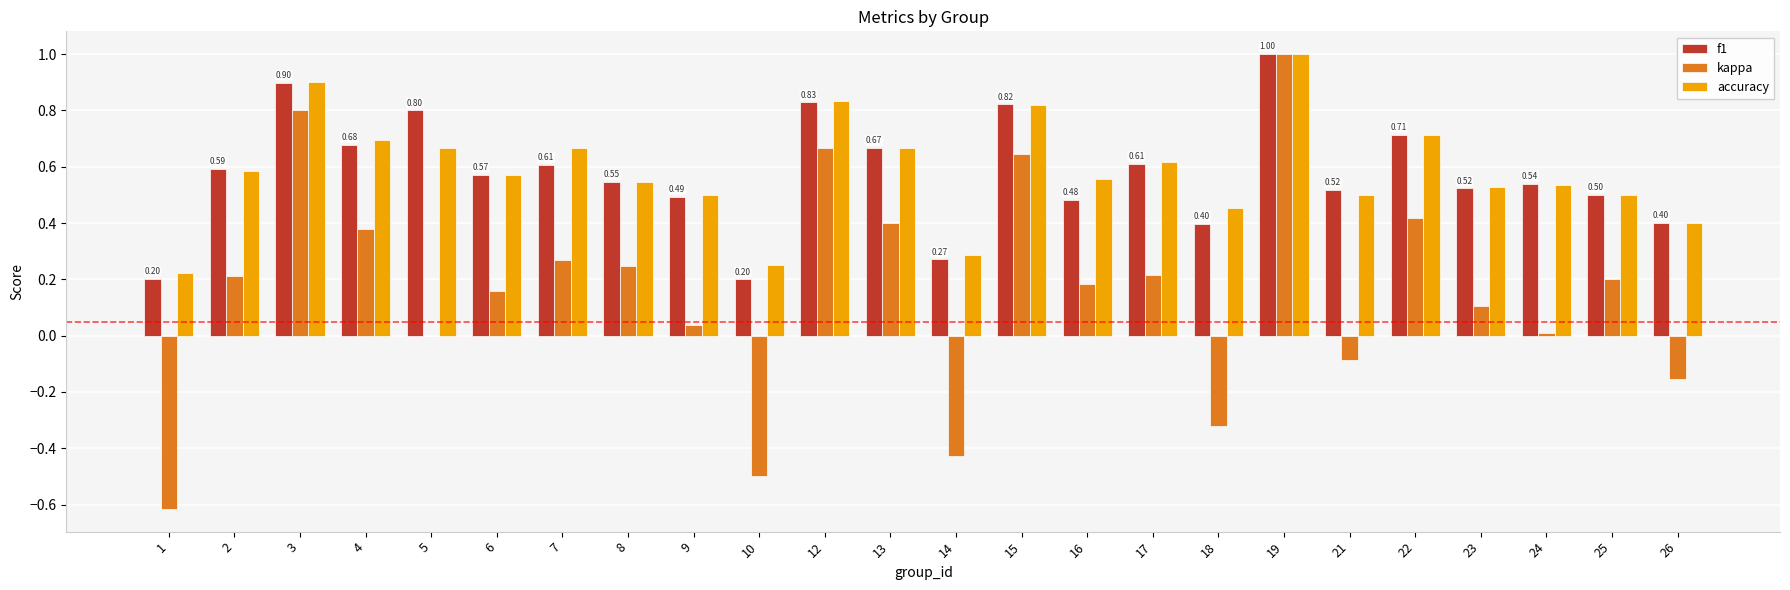

At which category is the sum across all series the highest?

19